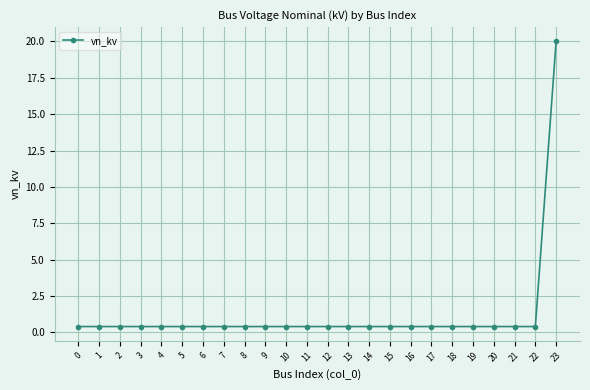

True or false: the data shows 0.4 at 13.

True